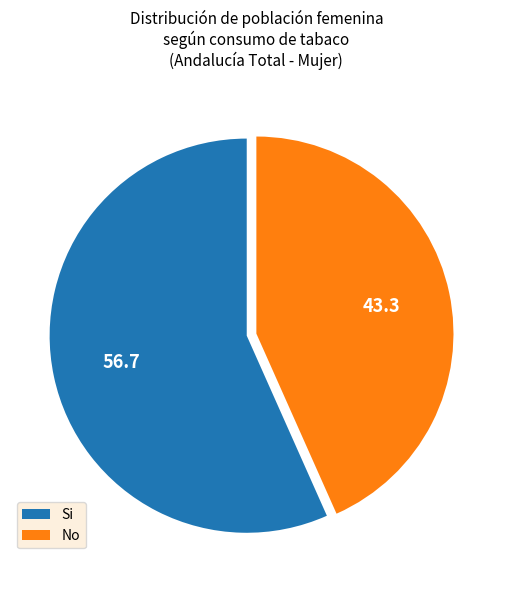

Is it true that Si is 68% of the pie?

False